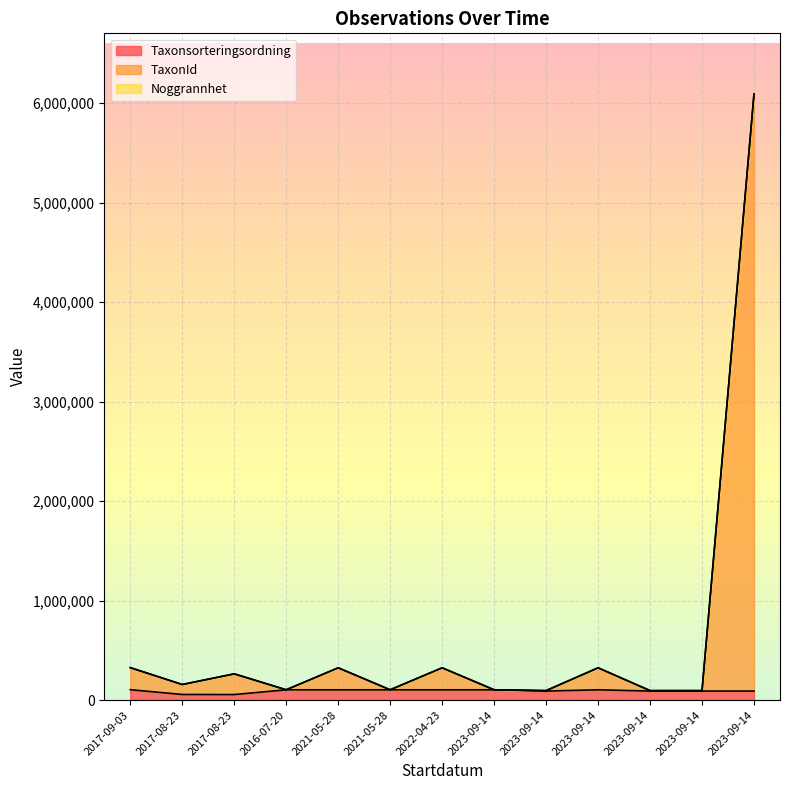

What is the label of the 12th point from the right?

2017-08-23